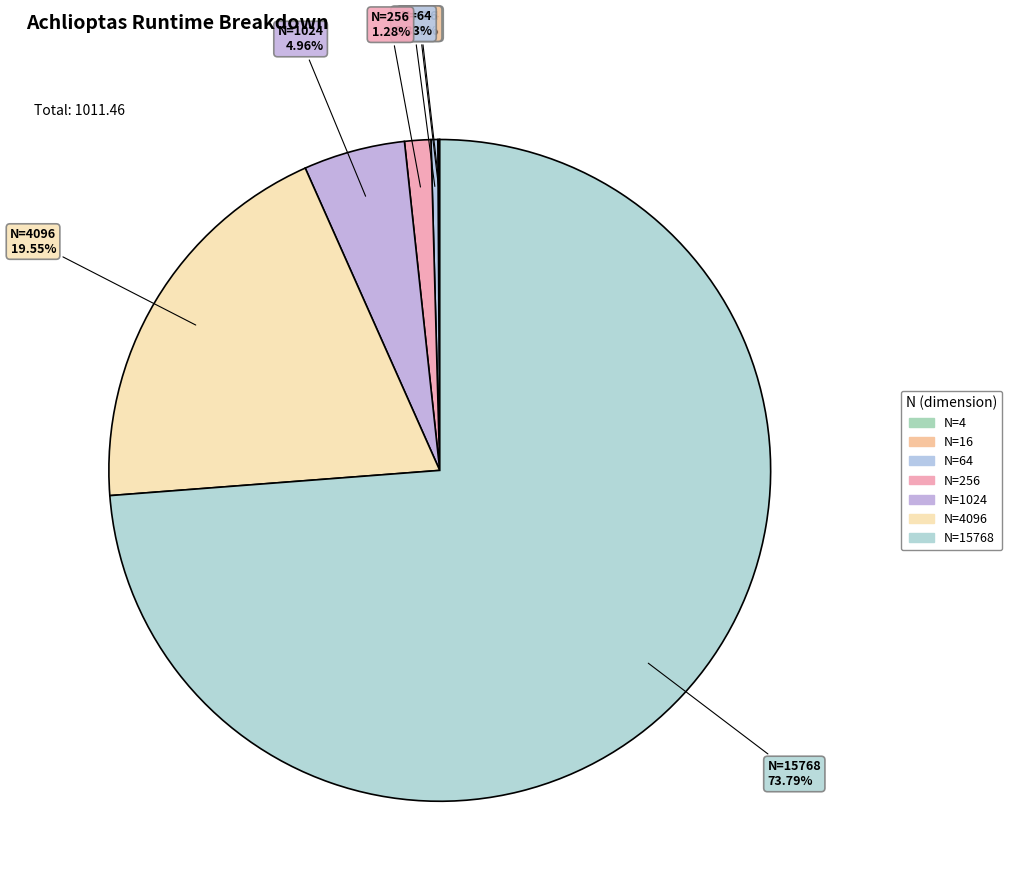

Rank the categories by value from lowest to highest.

4, 16, 64, 256, 1024, 4096, 15768